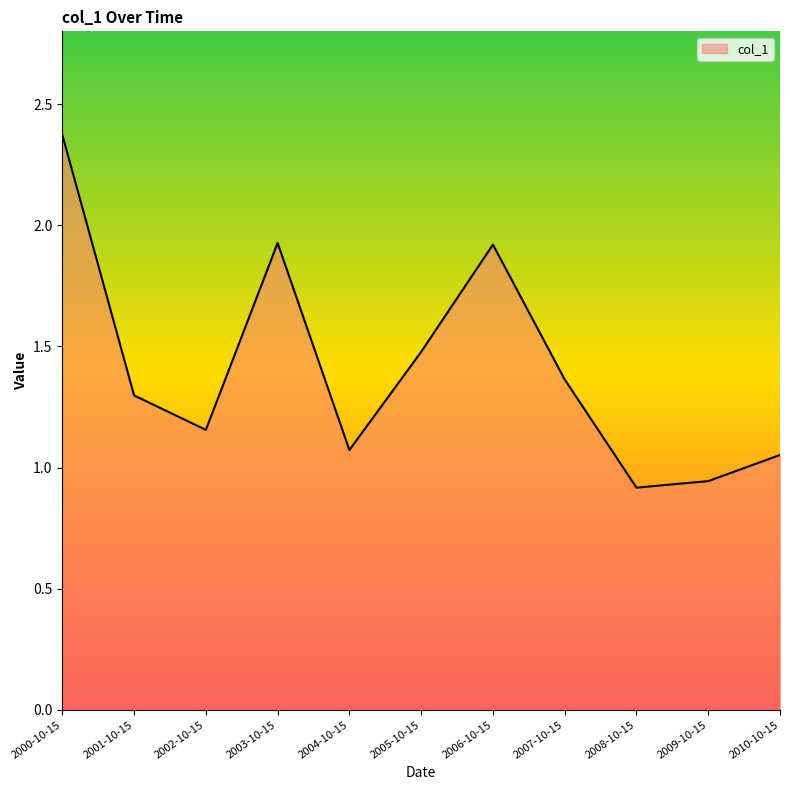

Between 2003-10-15 and 2010-10-15, which is larger?

2003-10-15